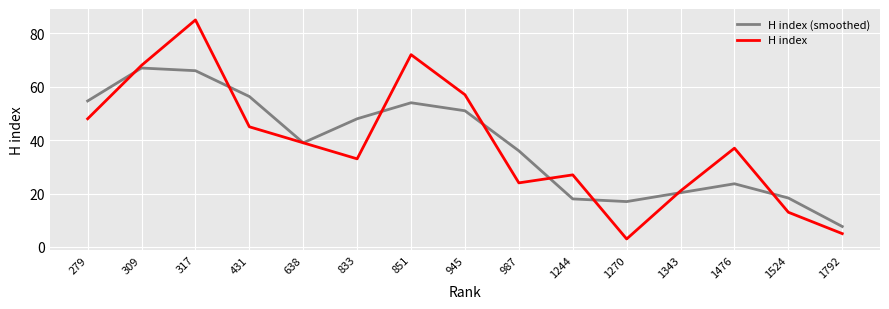

The value of H index at 987 is 10.9. True or false?

False